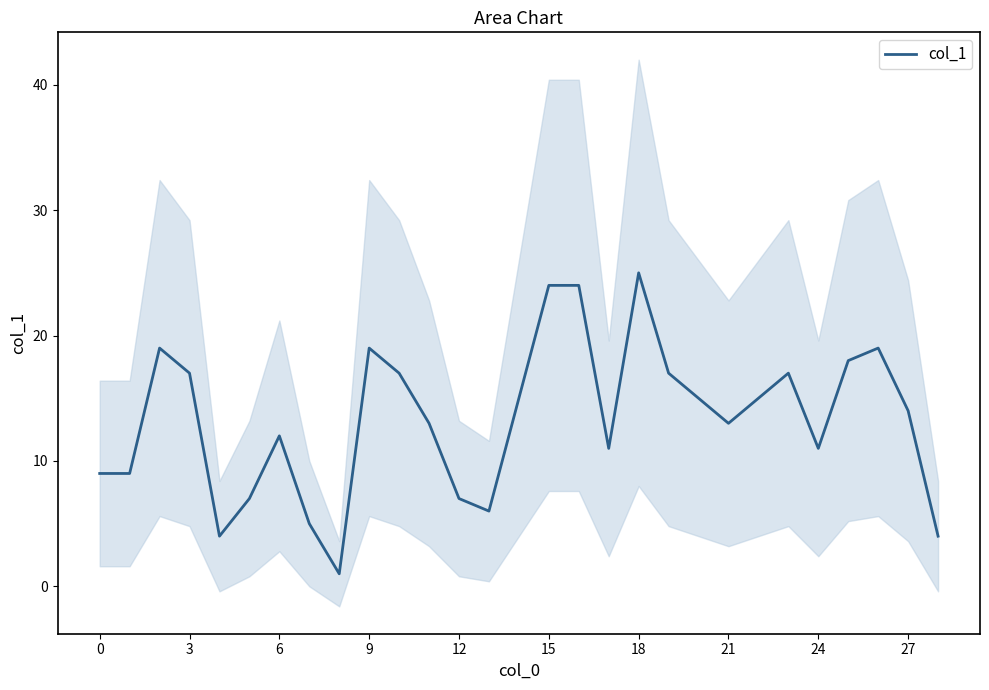

Does the chart have visible grid lines?

No